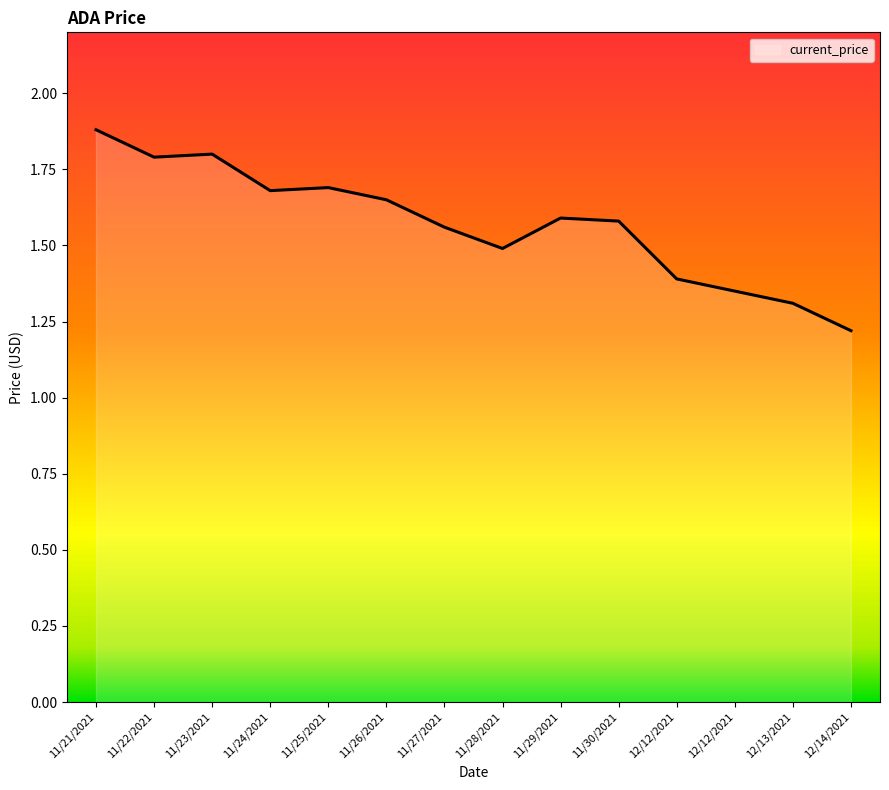

How many lines are shown in the chart?

1